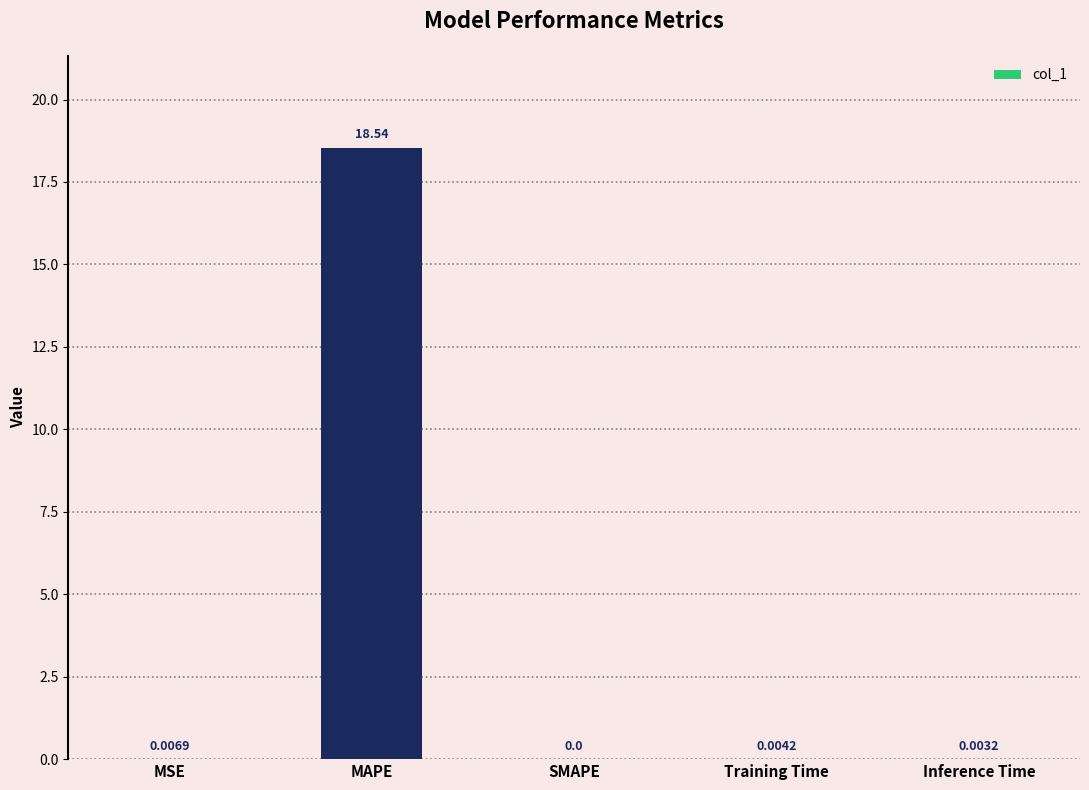

What is the sum of all values?

18.6